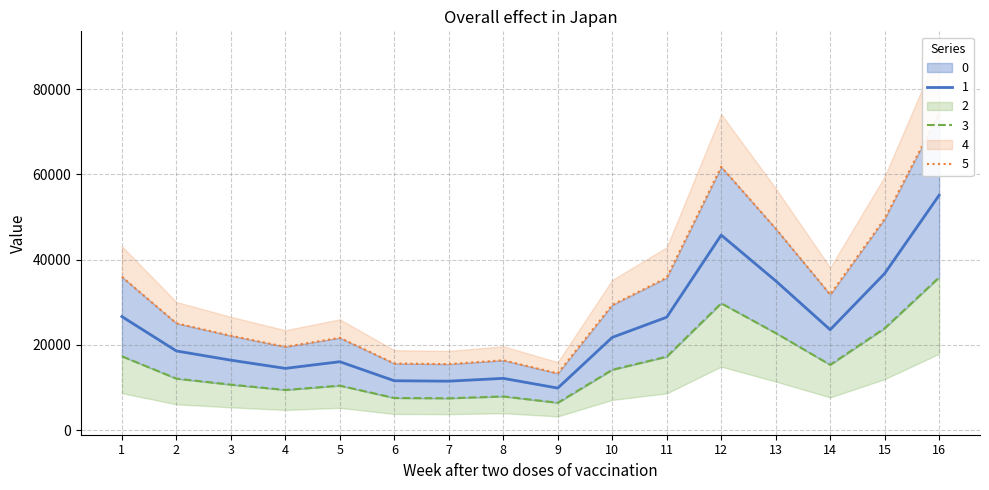

At which label is 1 closest to 21111?

13